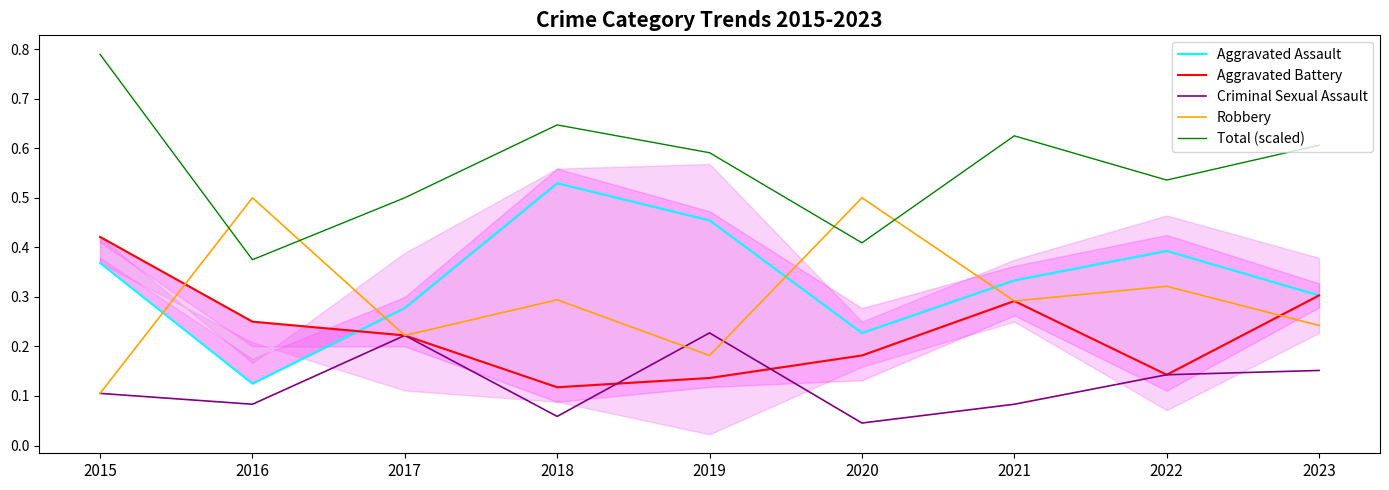

Is it true that Criminal Sexual Assault equals 0.0 at 2020?

False